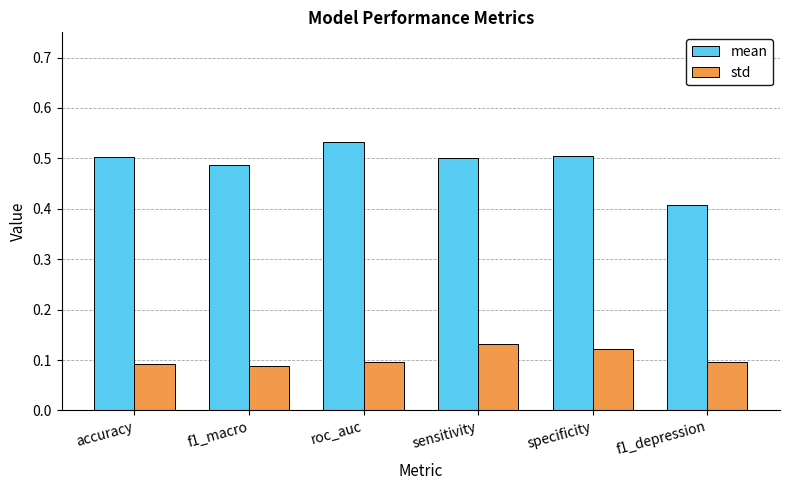

What is the label of the 5th bar from the right?

f1_macro